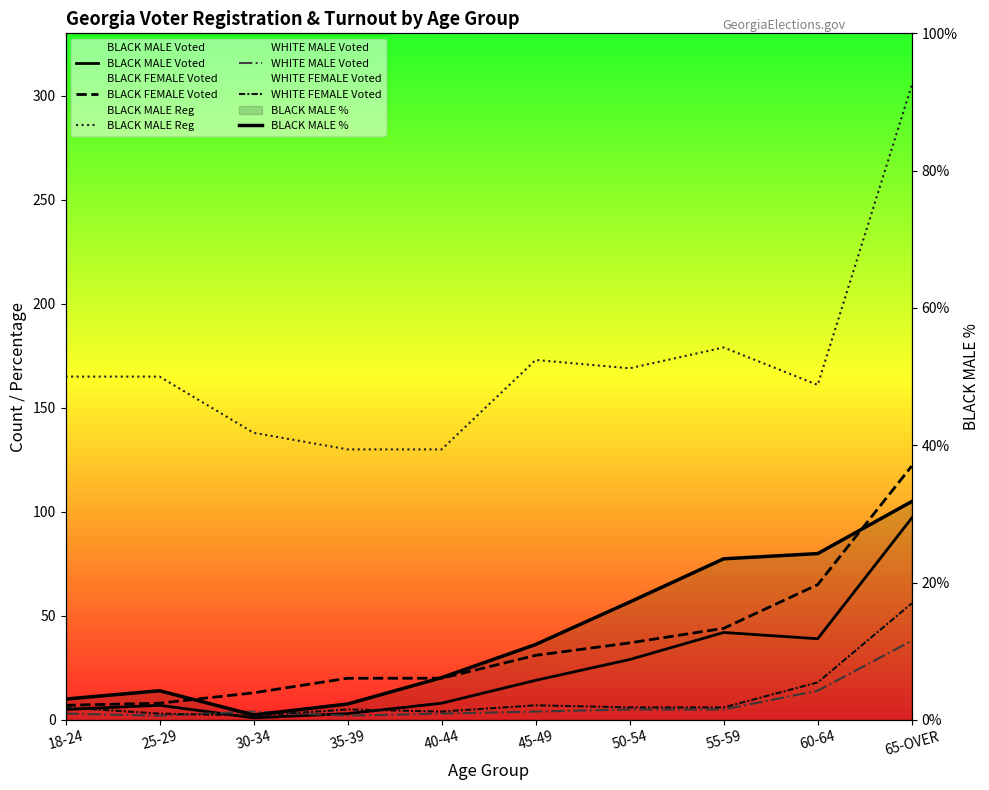

At which label does WHITE MALE Voted reach its peak?

65-OVER